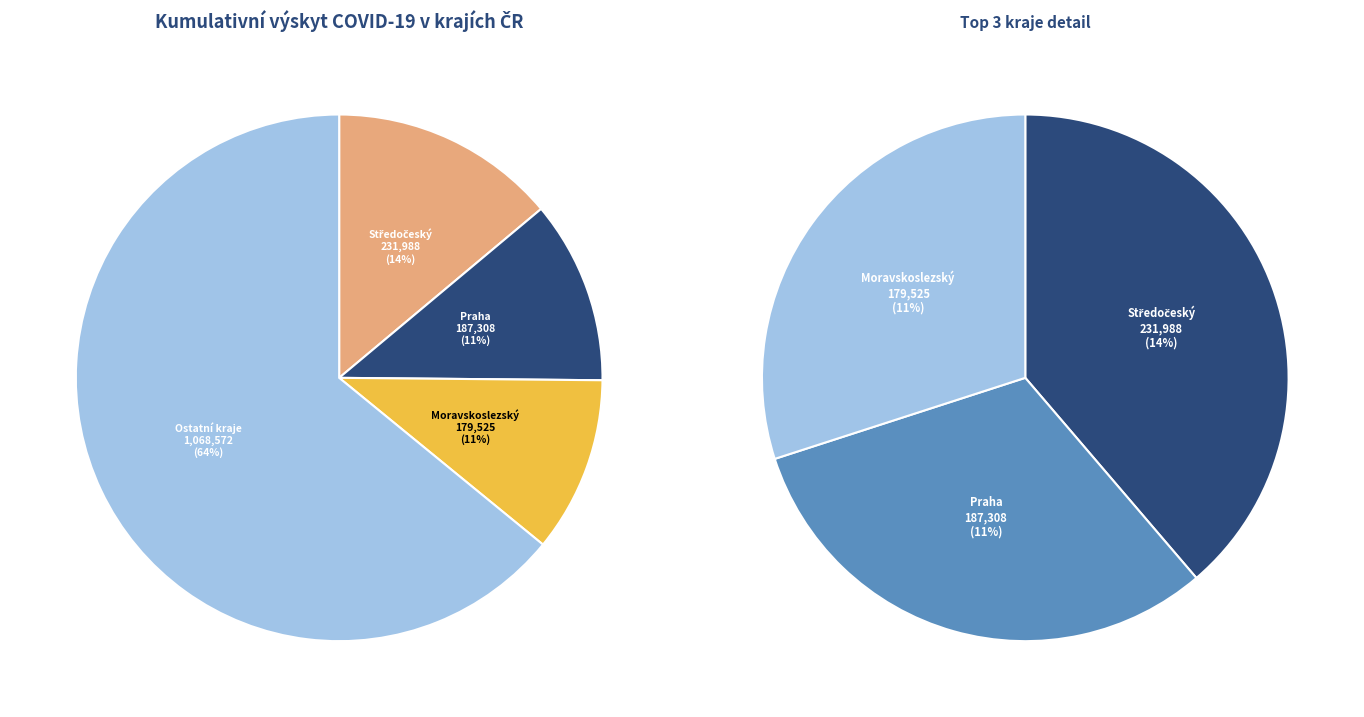

To the nearest percent, what portion does Moravskoslezský kraj represent?

11%